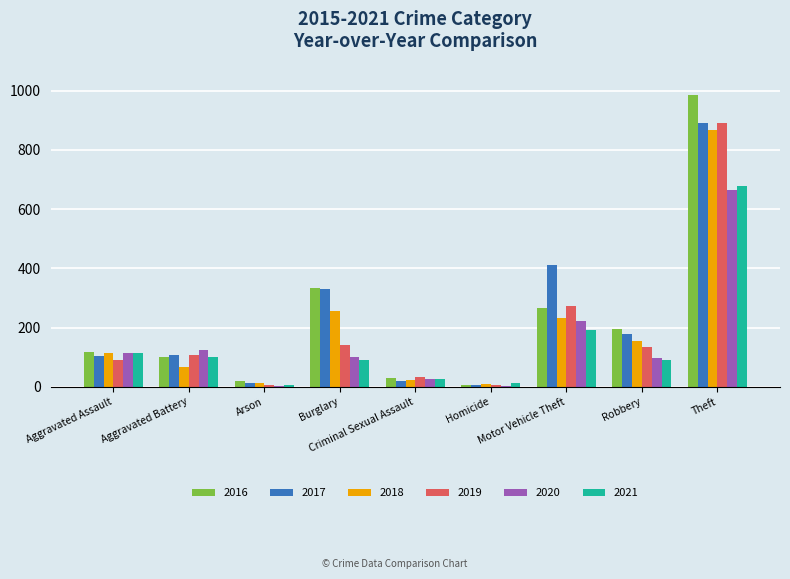

Where is 2021 nearest to the value 342?

Motor Vehicle Theft